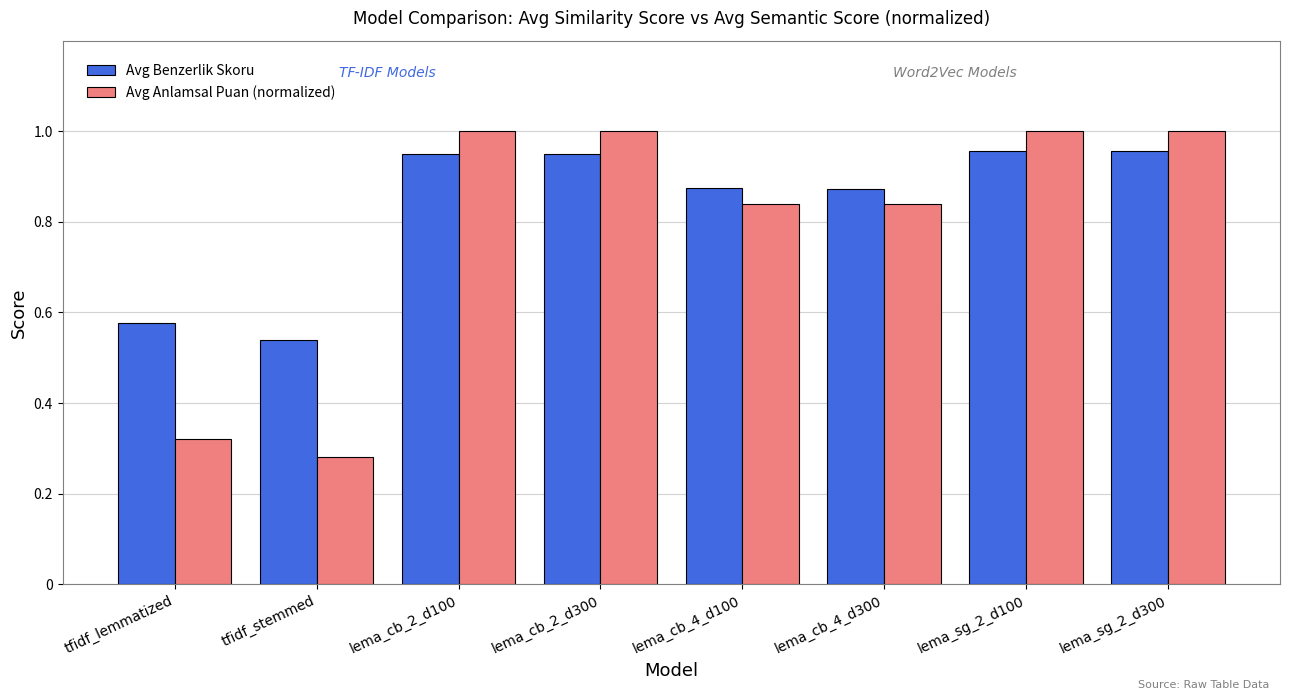

Rank the series by their average value, from highest to lowest.

Avg Benzerlik Skoru, Avg Anlamsal Puan (normalized)